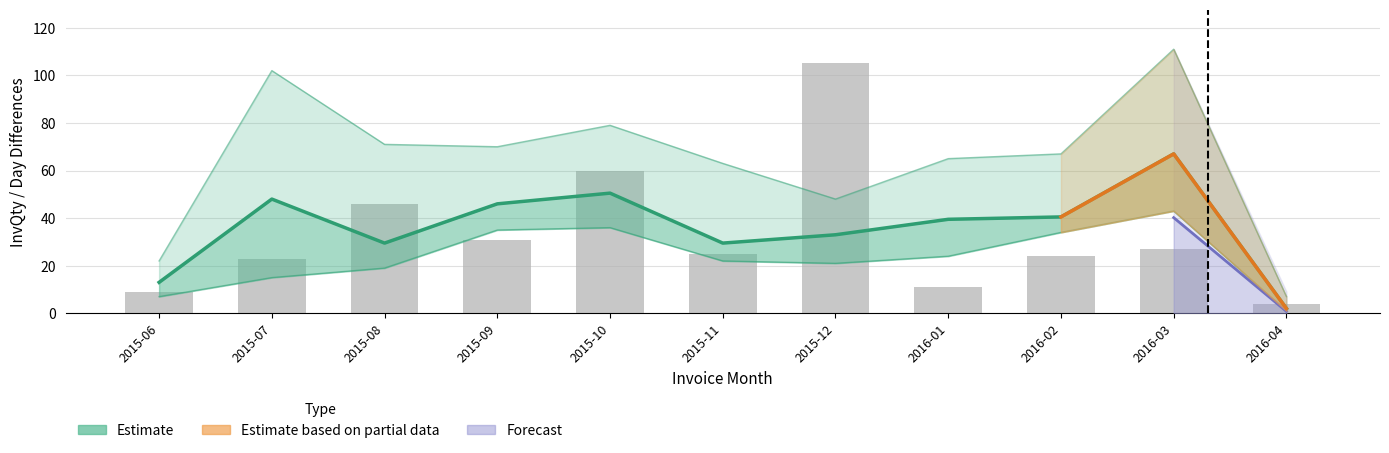

What is the spread (max minus min) of values at 2015-06?

15